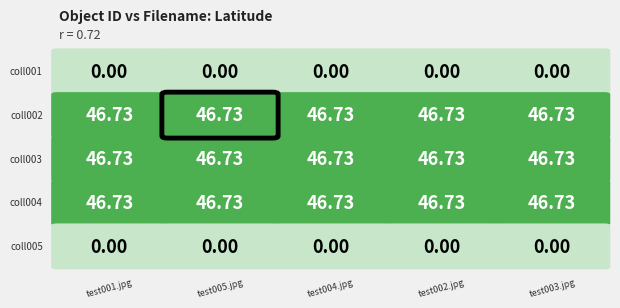

Which category has the highest value in the coll004 series?

test001.jpg